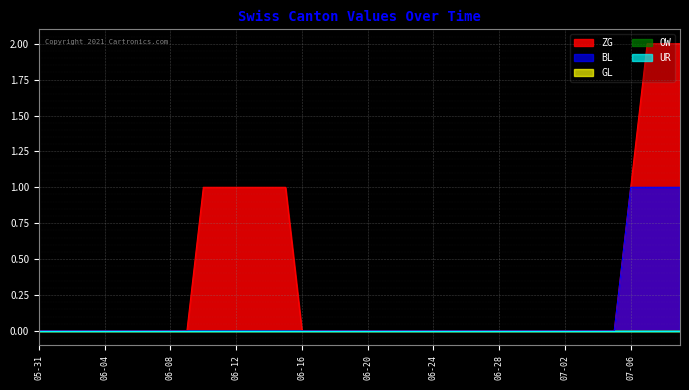

True or false: OW and ZG cross at least once.

False